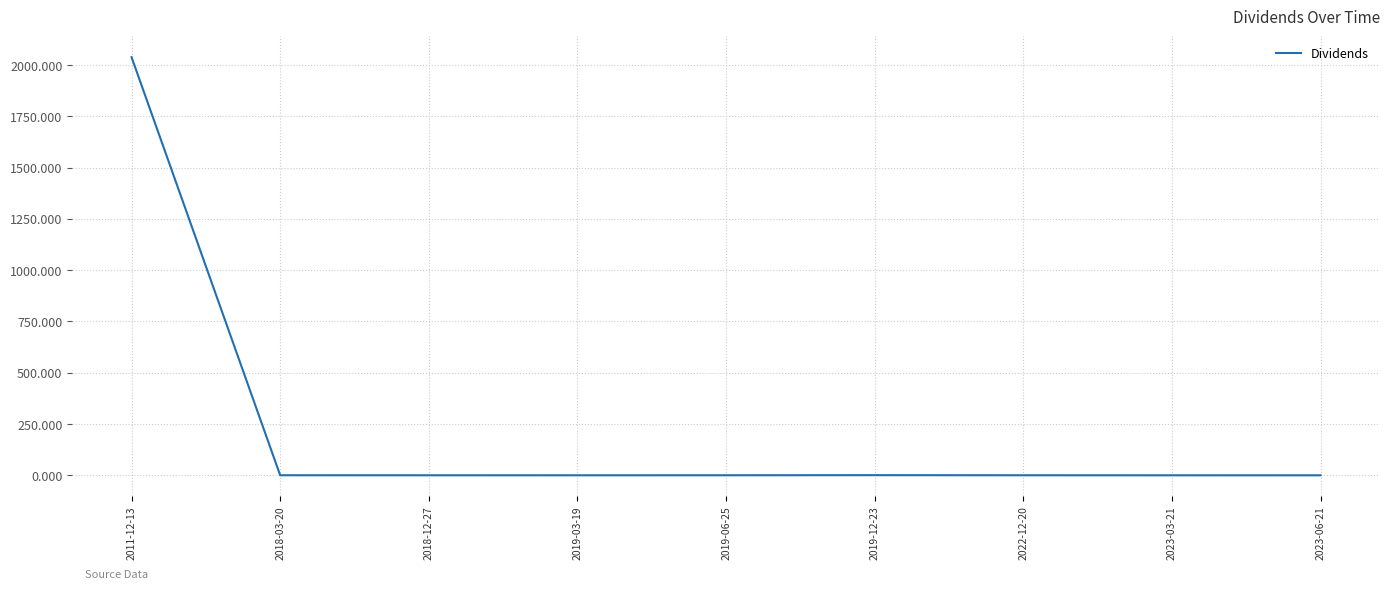

How many series are shown in this chart?

1